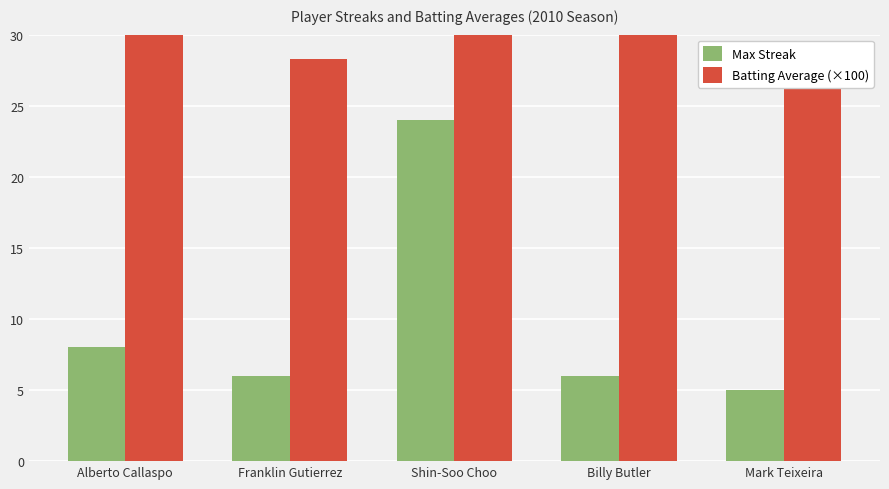

The value of Max Streak at Franklin Gutierrez is 6.0. True or false?

True